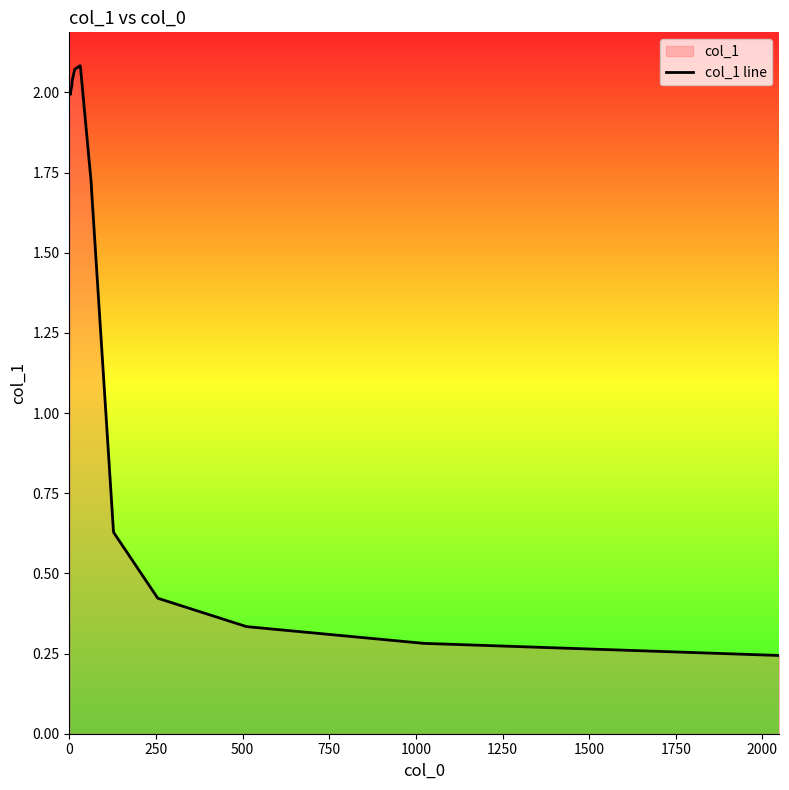

How many lines are shown in the chart?

1